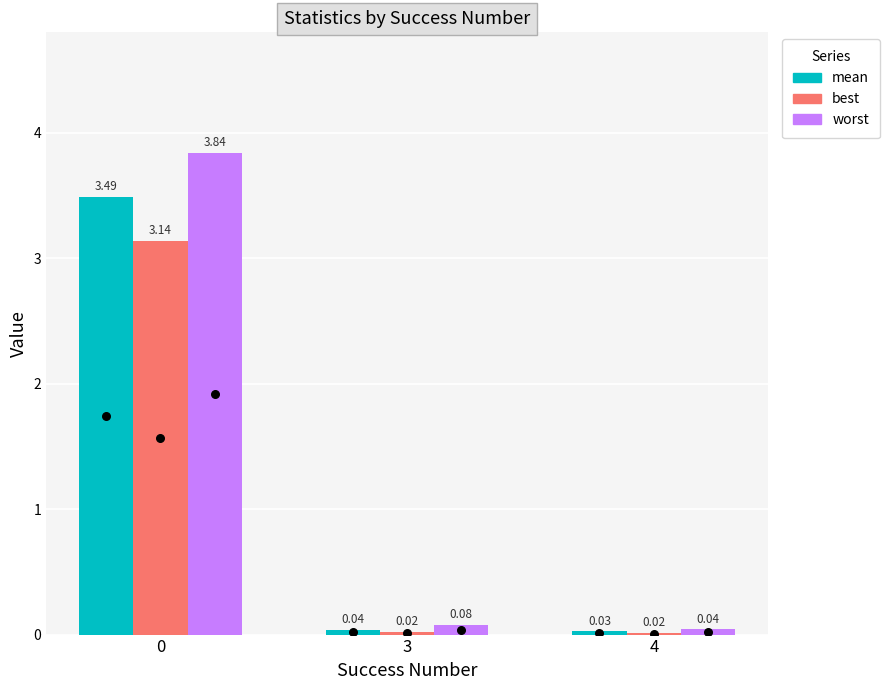

Which series contains the lowest Y value?

best